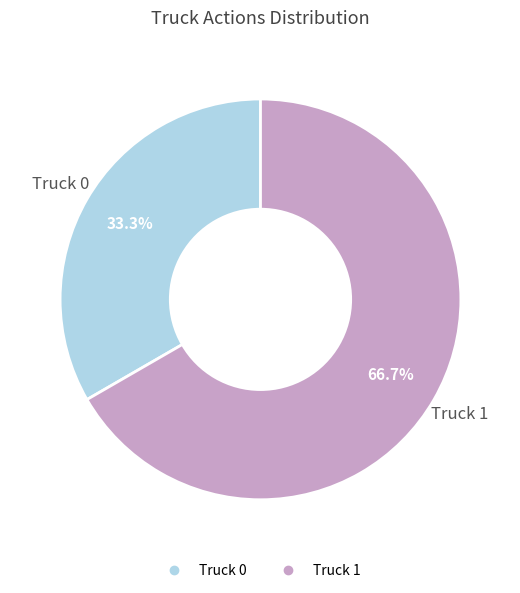

To the nearest percent, what is the average slice percentage?

50%